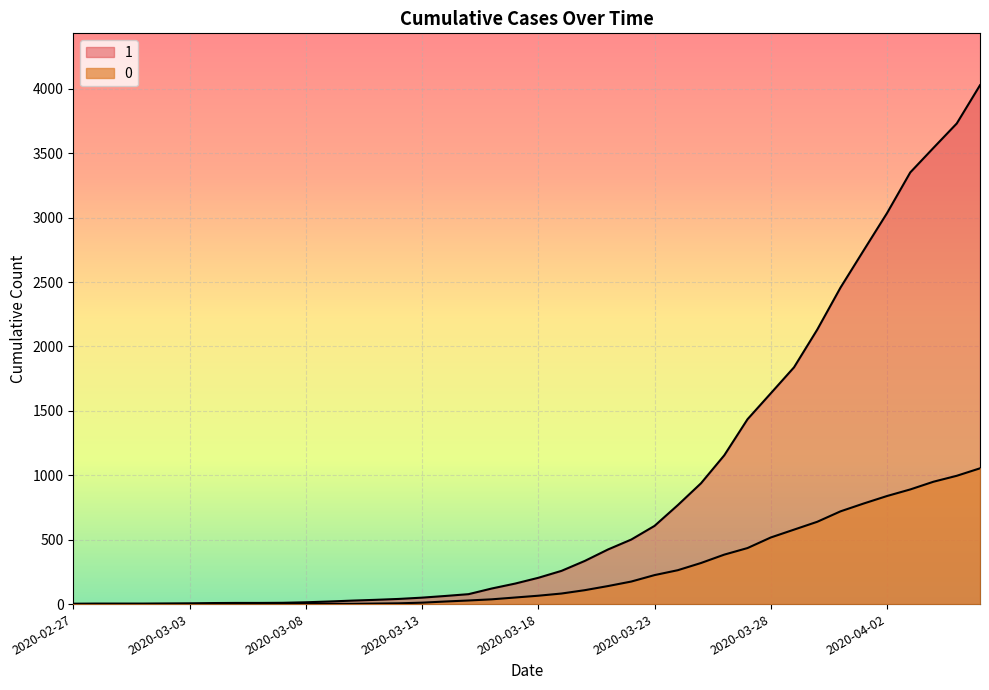

Which has a higher value, 2020-03-01 or 2020-03-13?

2020-03-13